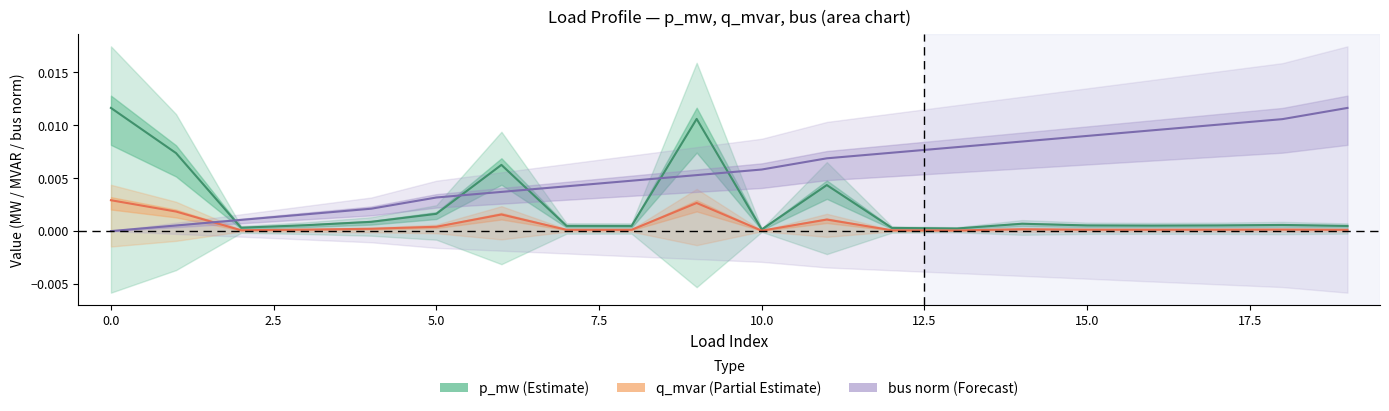

At how many categories does at least one series exceed 0?

20